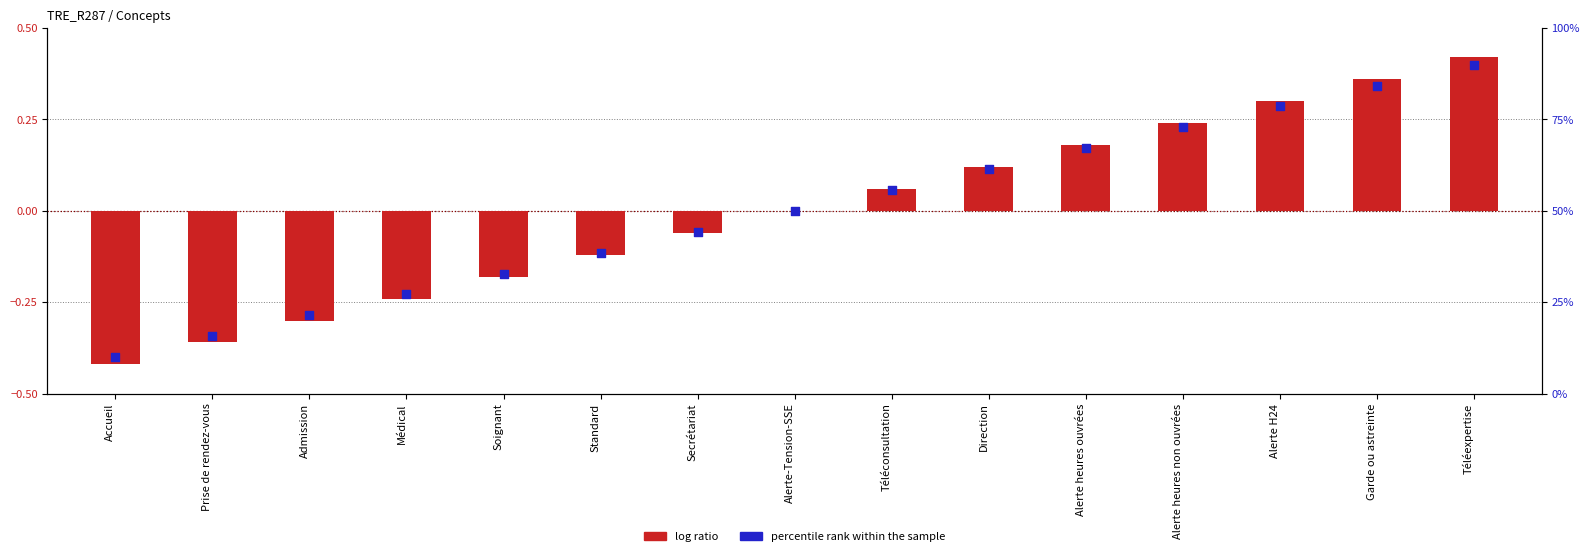

Is the value of percentile rank within the sample at Alerte-Tension-SSE greater than the value of log ratio at Téléconsultation?

Yes